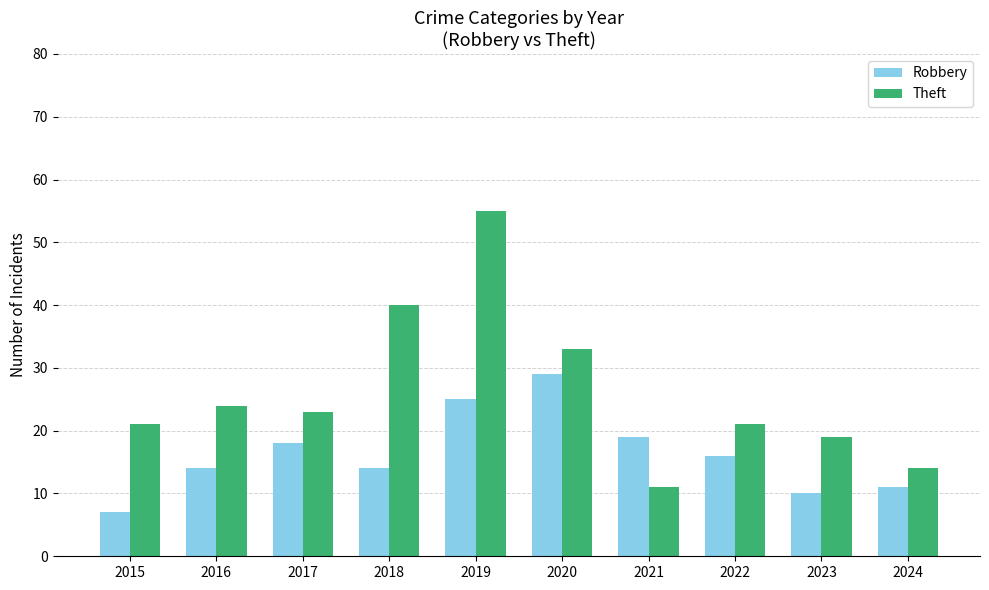

What are all the series names shown in the legend?

Robbery, Theft